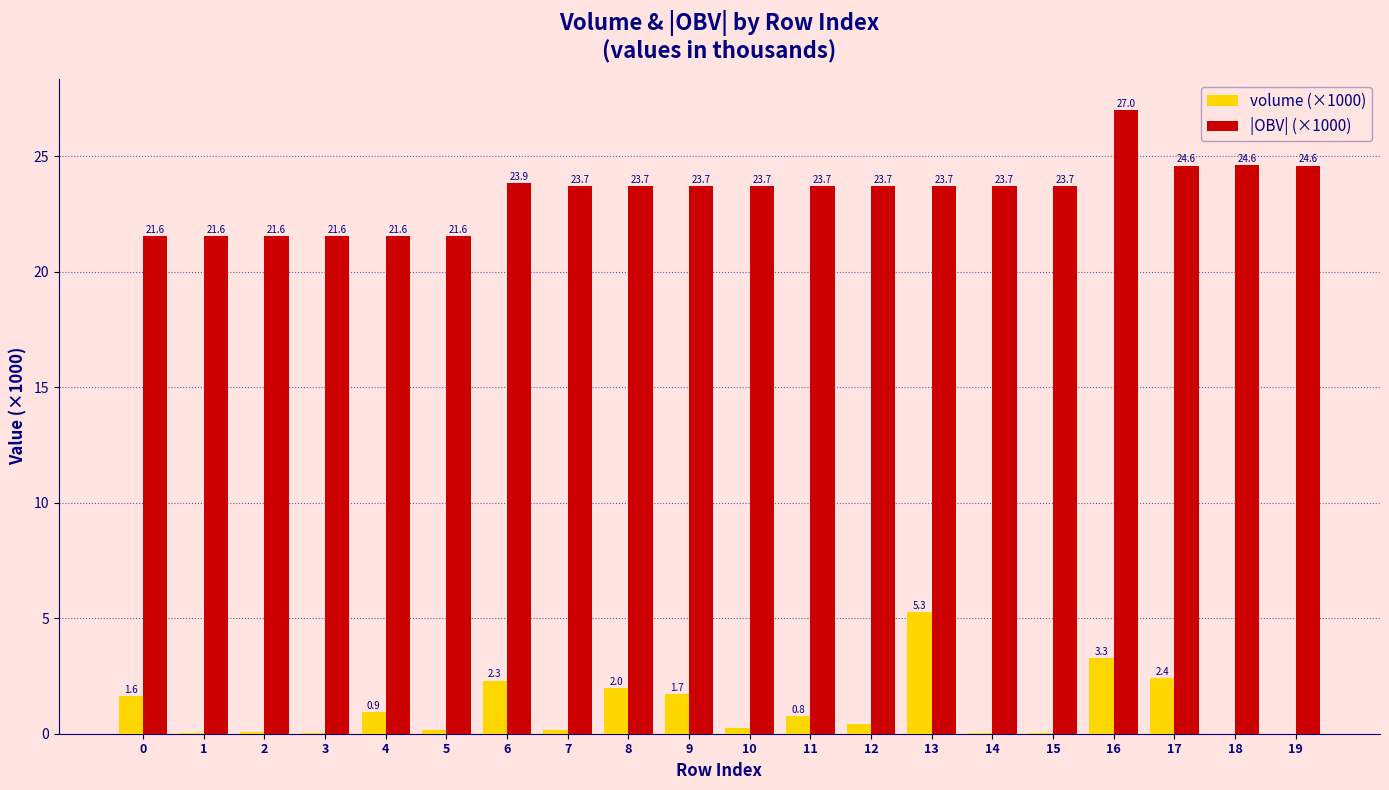

Which series has the widest spread of values?

|OBV| (×1000)